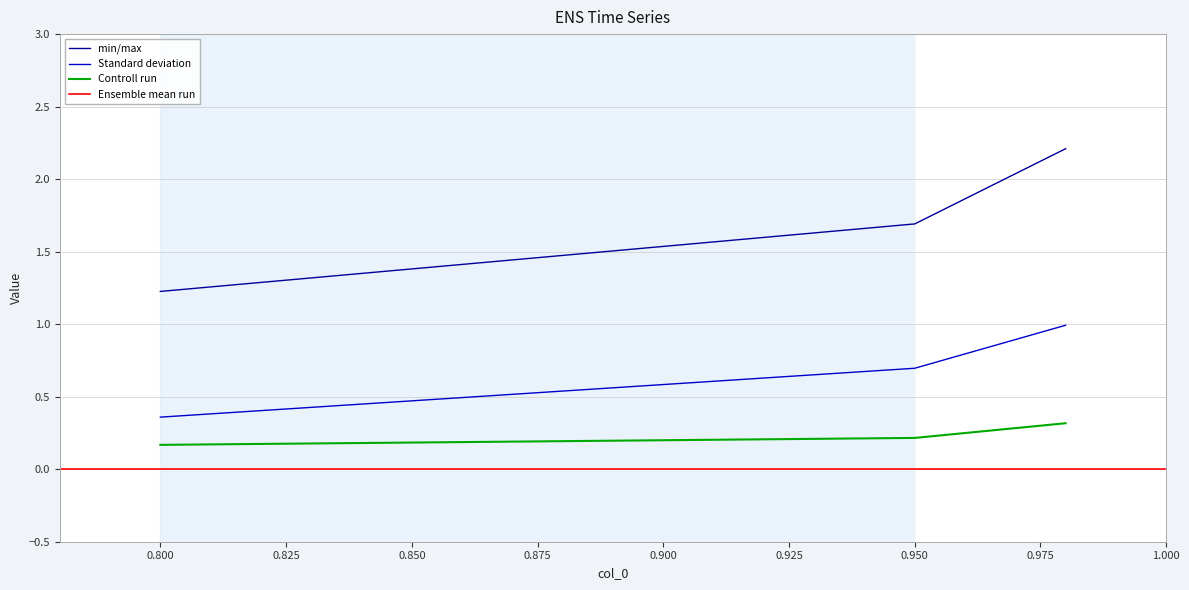

What is the difference between the col_1 values at 0.95 and 0.98?

0.5